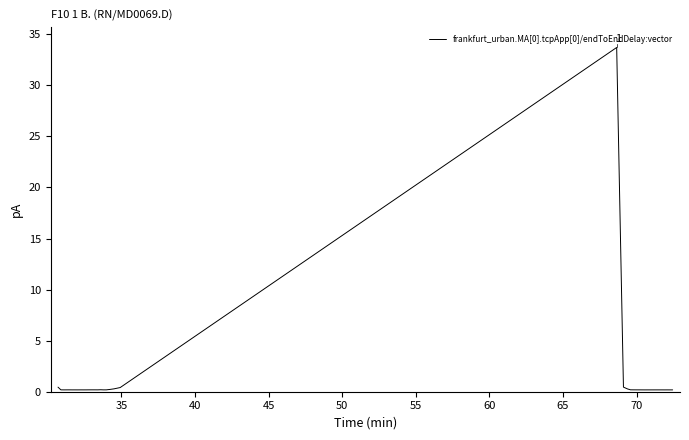

True or false: there are more than 1 points higher than both neighbors.

True